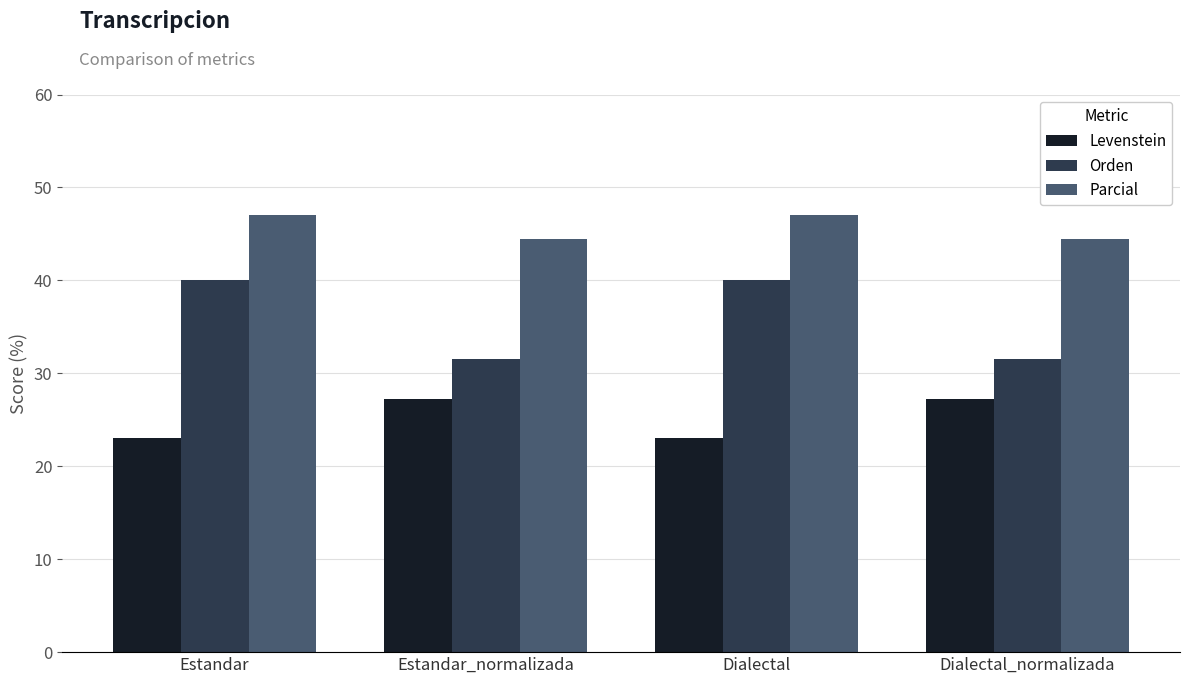

What is the total value across all series at Estandar?

110.1